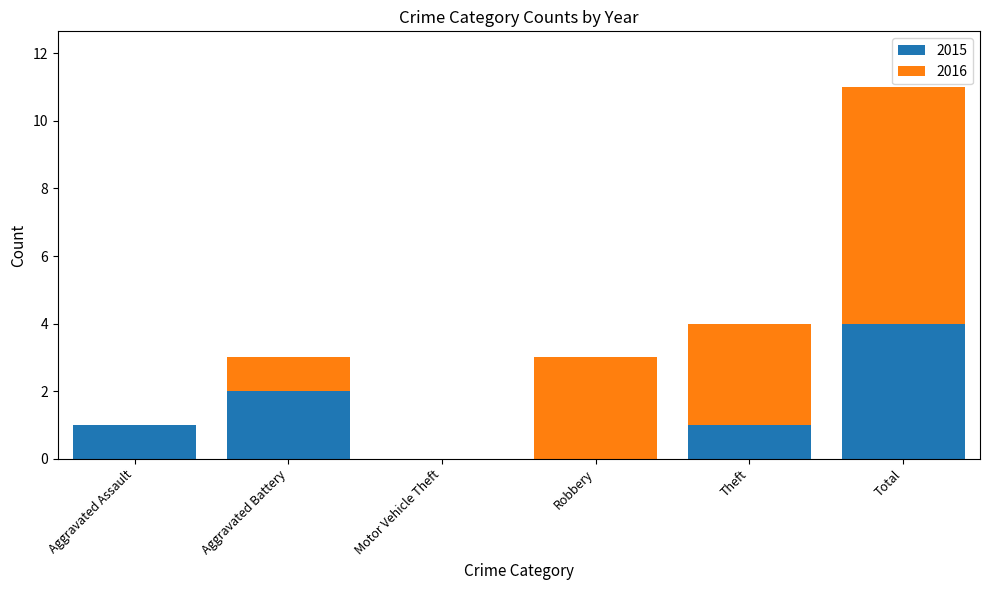

Are the bars grouped side by side (vs. stacked)?

No